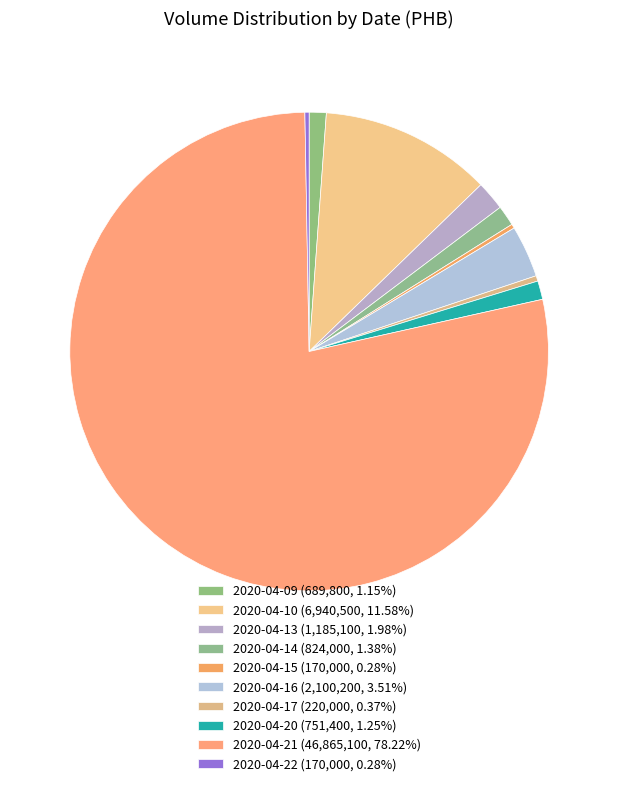

Combined, do 2020-04-14 and 2020-04-15 account for over 50%?

No